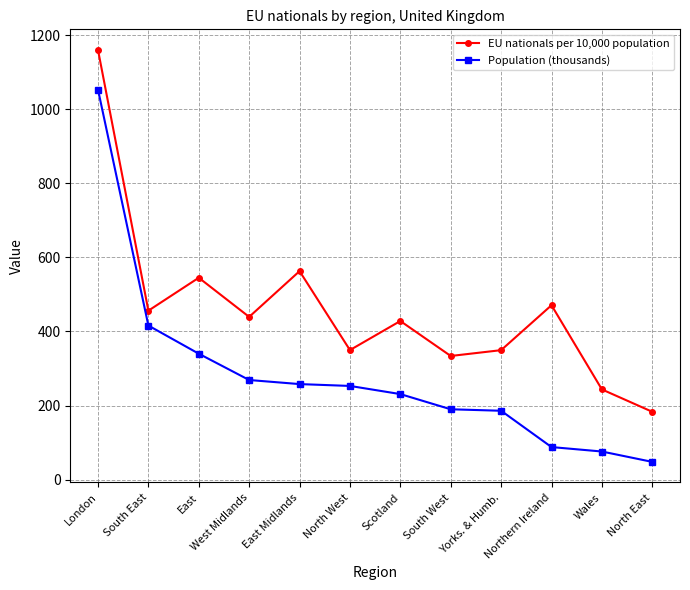

What is the value of the Population (thousands) point at the 10th from the left?

88.0